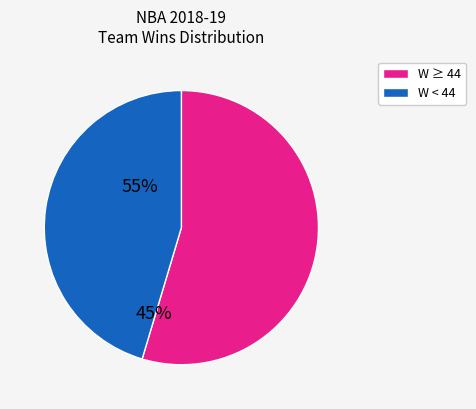

Is there any slice that represents more than half of the pie?

Yes